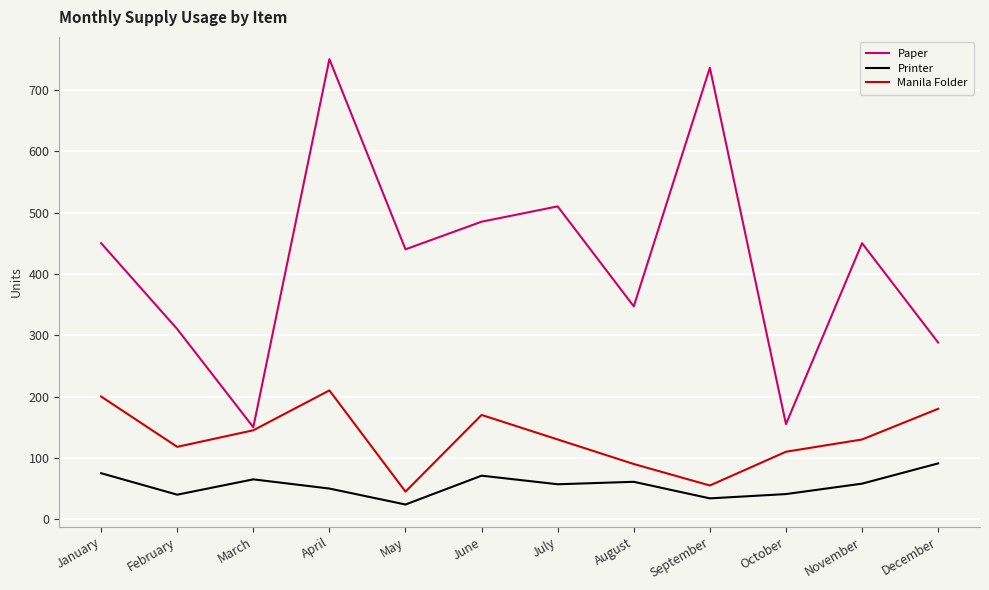

What value does the Paper series have at October?

155